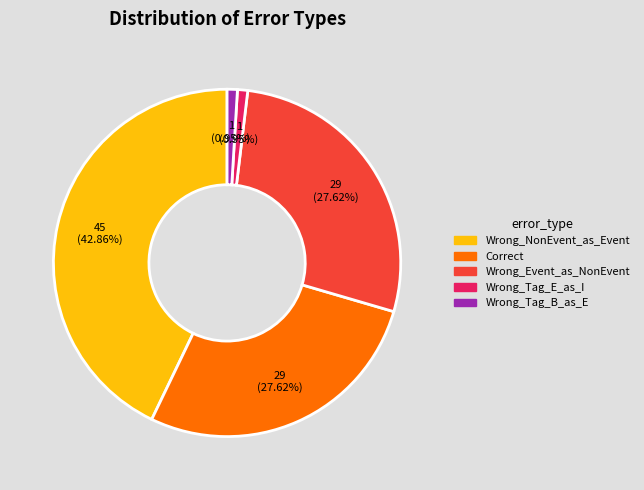

To the nearest percent, what is the average slice percentage?

20%